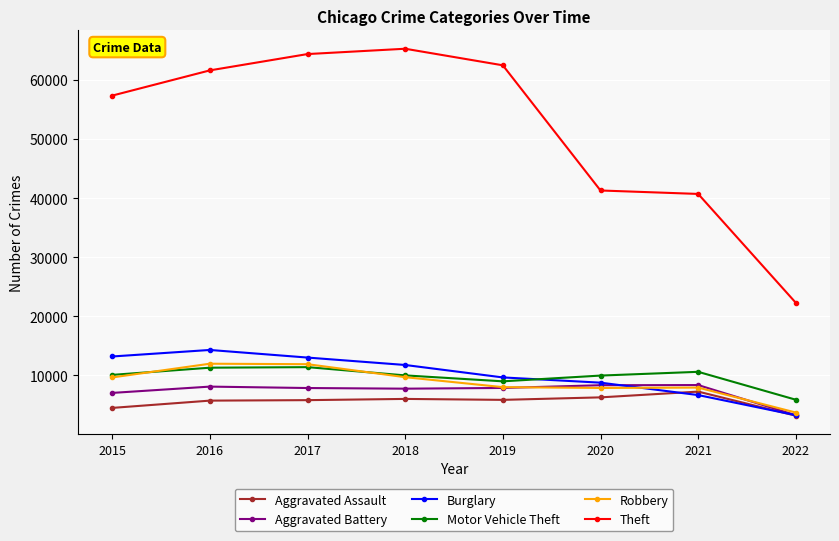

What is the difference between the second highest and second lowest values in the Motor Vehicle Theft series?

2308